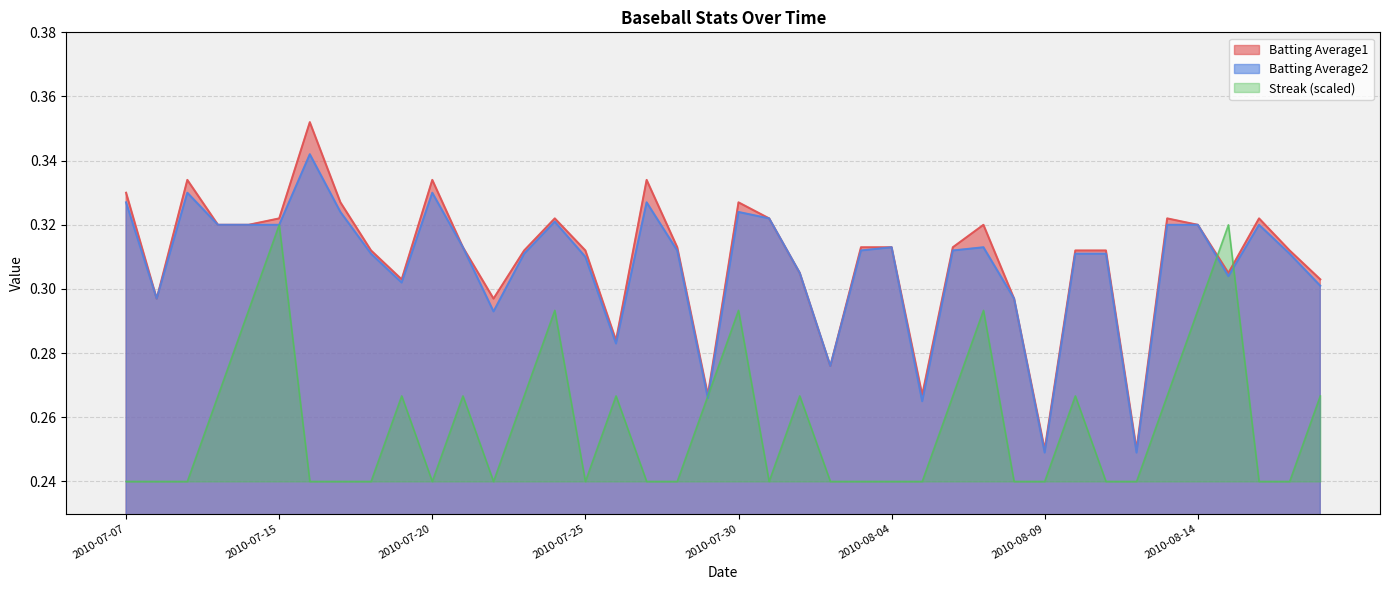

Is the value of Batting Average1 at 2010-07-25 greater than the value of Batting Average2 at 2010-08-01?

Yes